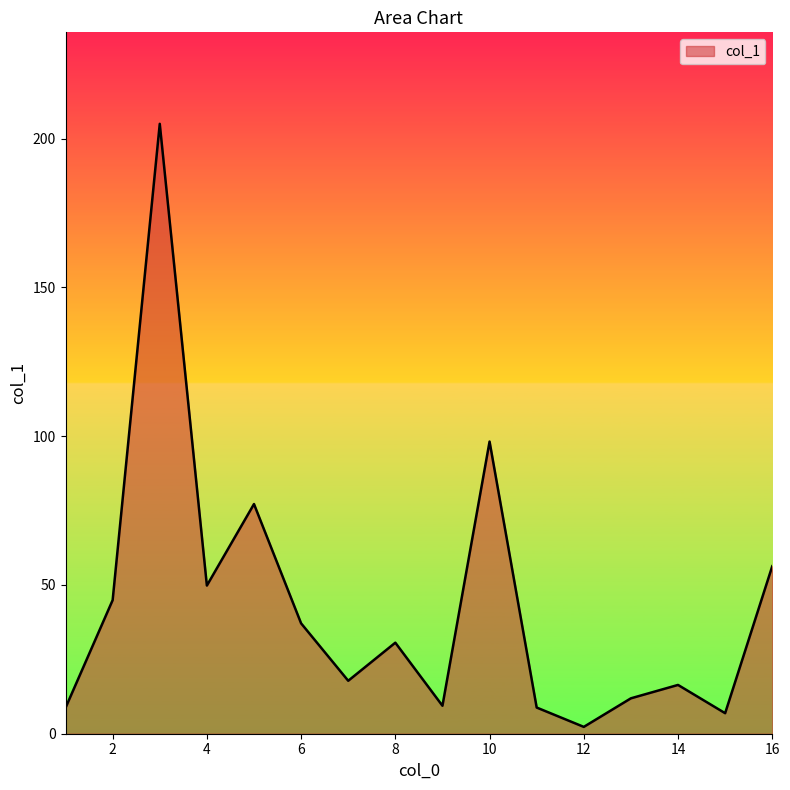

What is the maximum value shown in the chart?

205.0